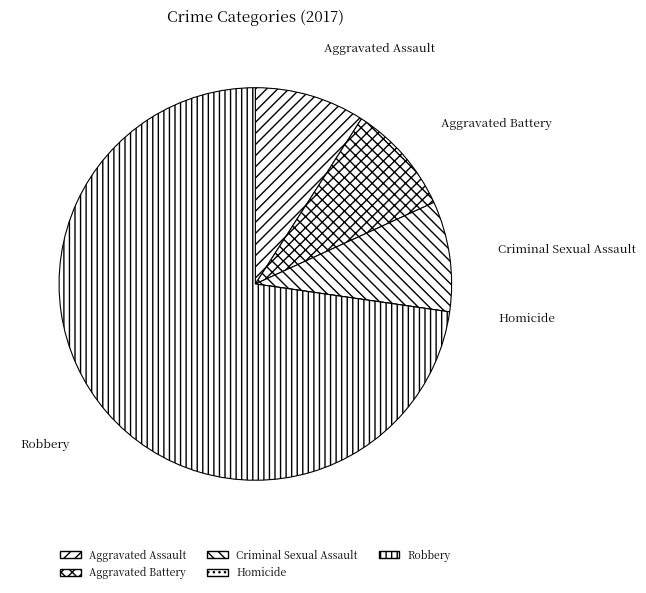

Is it true that Criminal Sexual Assault is 9% of the pie?

True